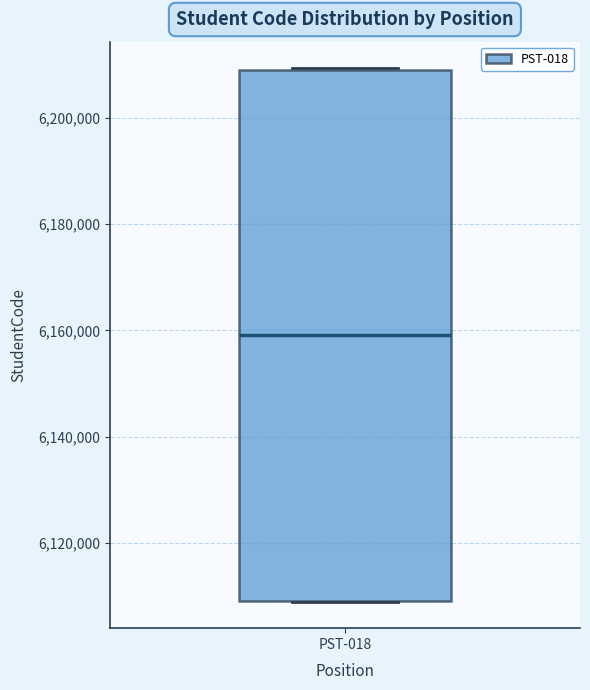

Read this box plot against the y-axis: the position of the median line, the range covered by the box, and the ends of both whiskers. The values are not printed on the chart, so give them approximately, as read against the axis.

median 6160000, box 6110000 to 6210000, whiskers 6110000 to 6210000